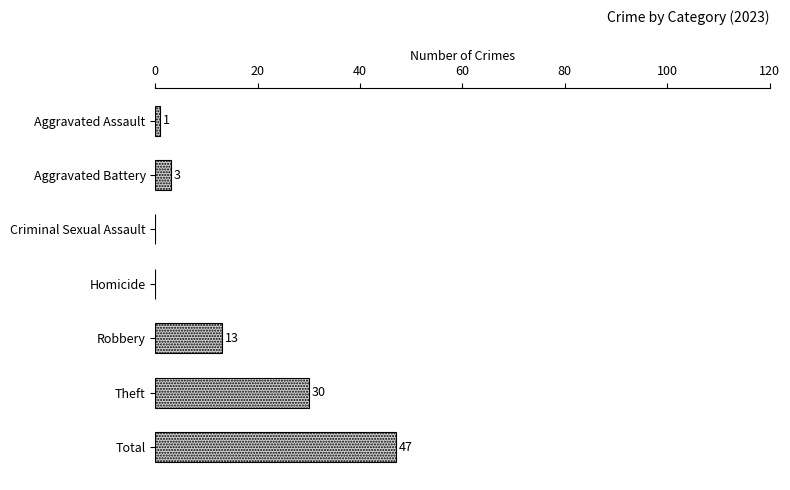

Between Aggravated Battery and Theft, which is larger?

Theft